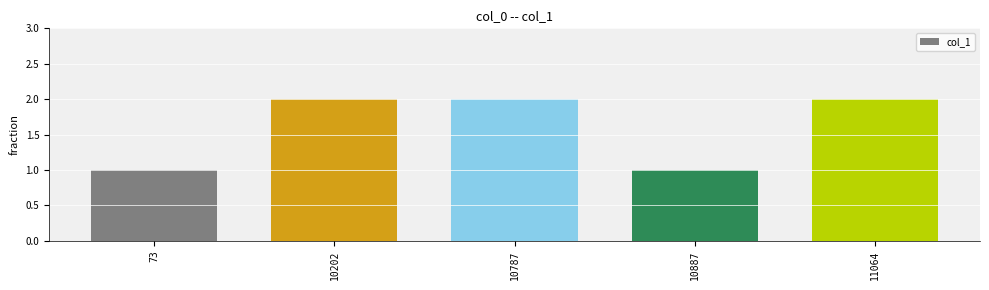

What is the greatest value displayed?

2